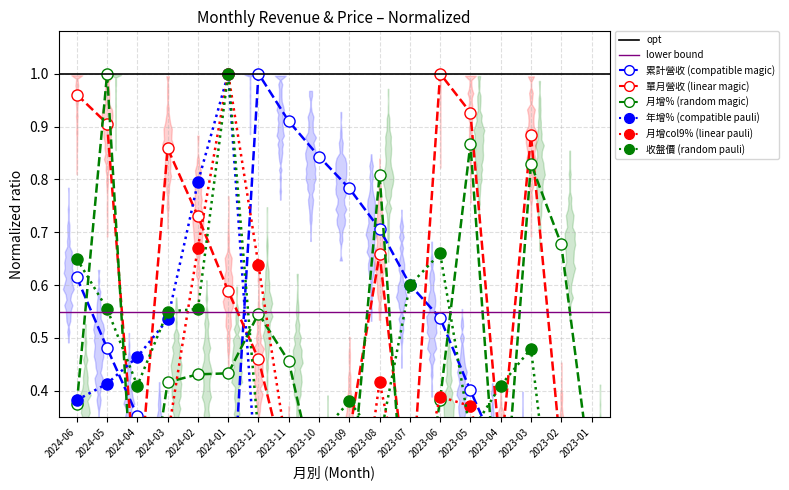

Which series changed the most between 2023-04 and 2023-03?

月增(%)